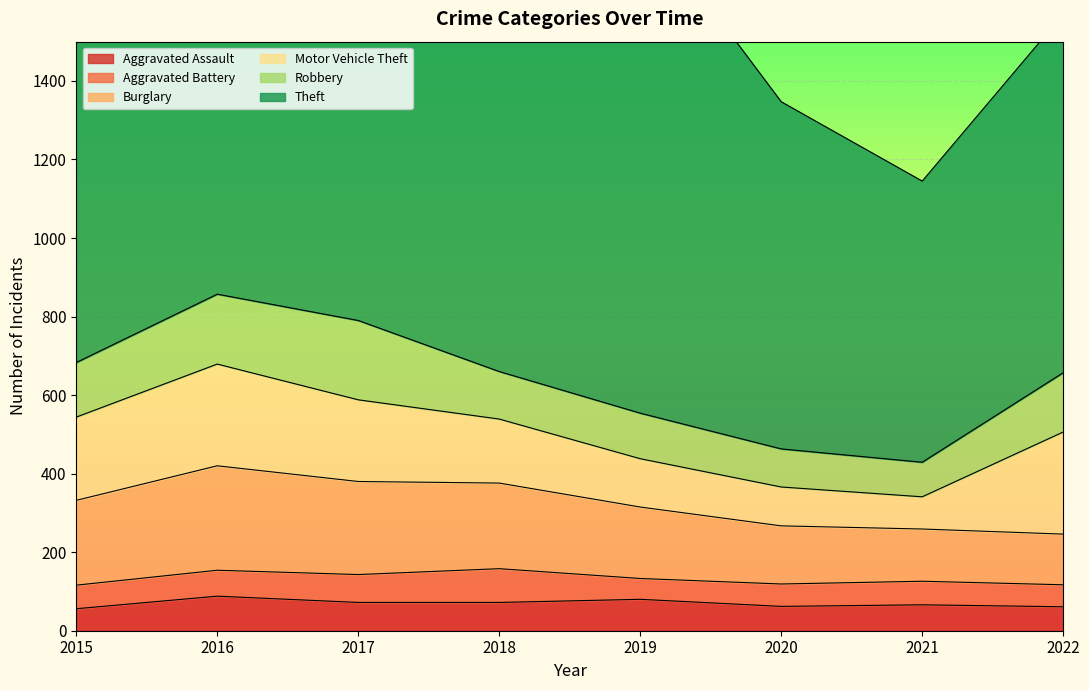

At how many categories does at least one series exceed 400?

8